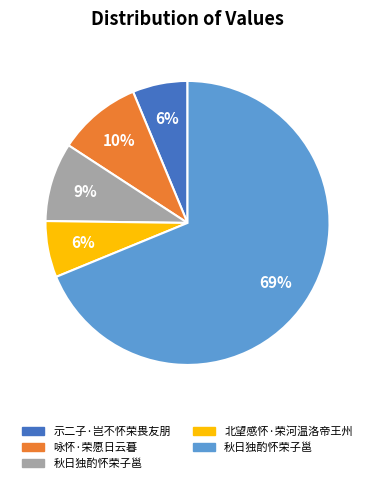

How many slices are in this pie chart?

5